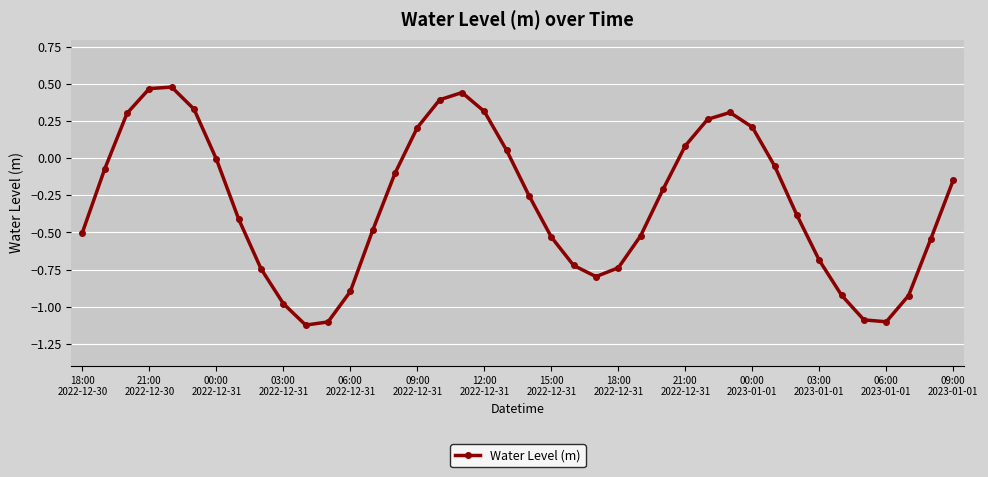

What is the value of the 27th point from the left?

-0.2